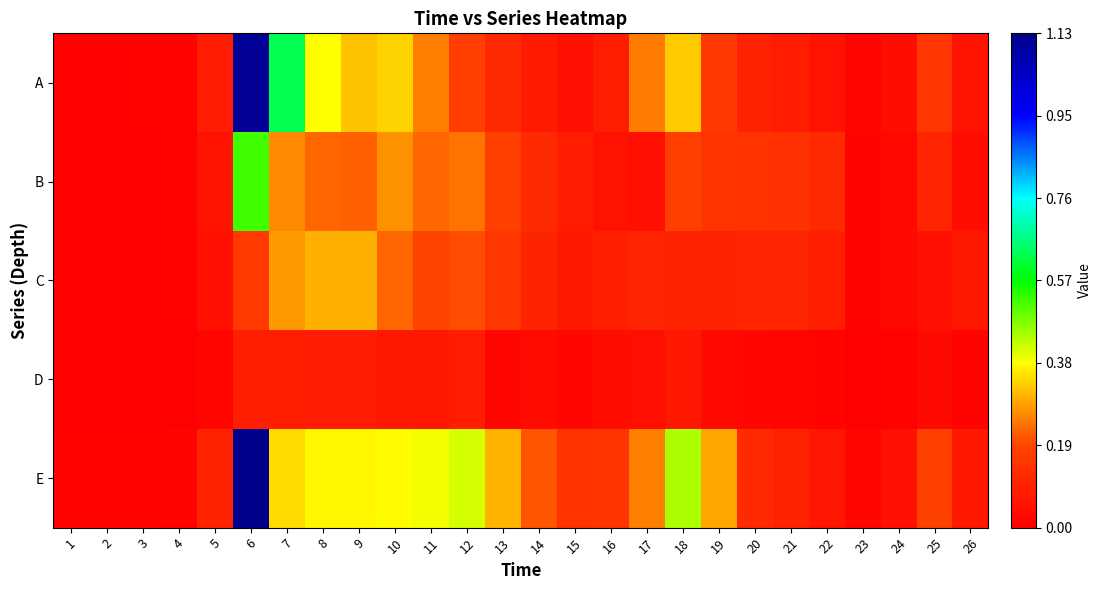

At which category is the sum across all series the highest?

6